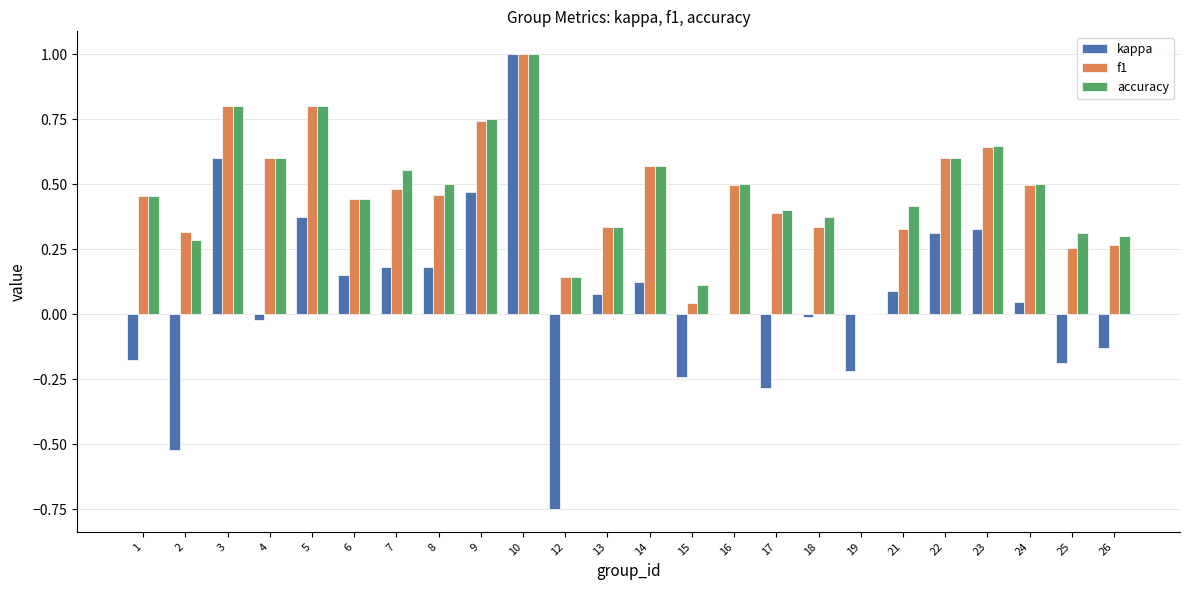

The f1 series shows 0.3 at 25. True or false?

True